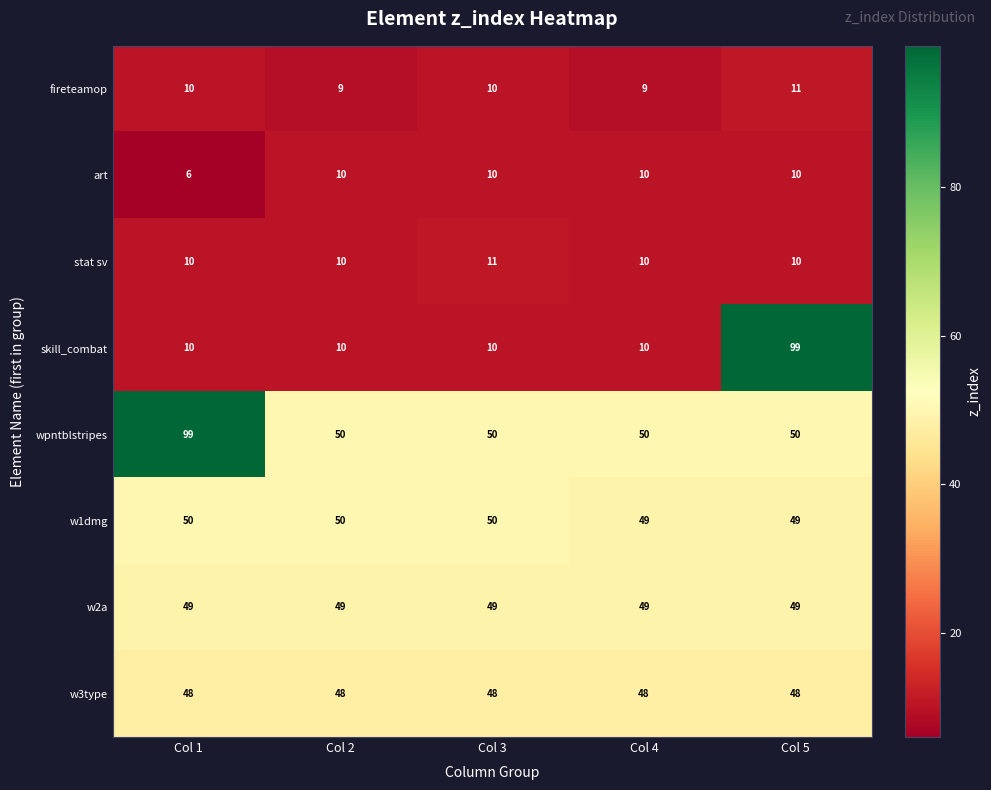

Which label corresponds to the smallest value in the chart?

Col 1